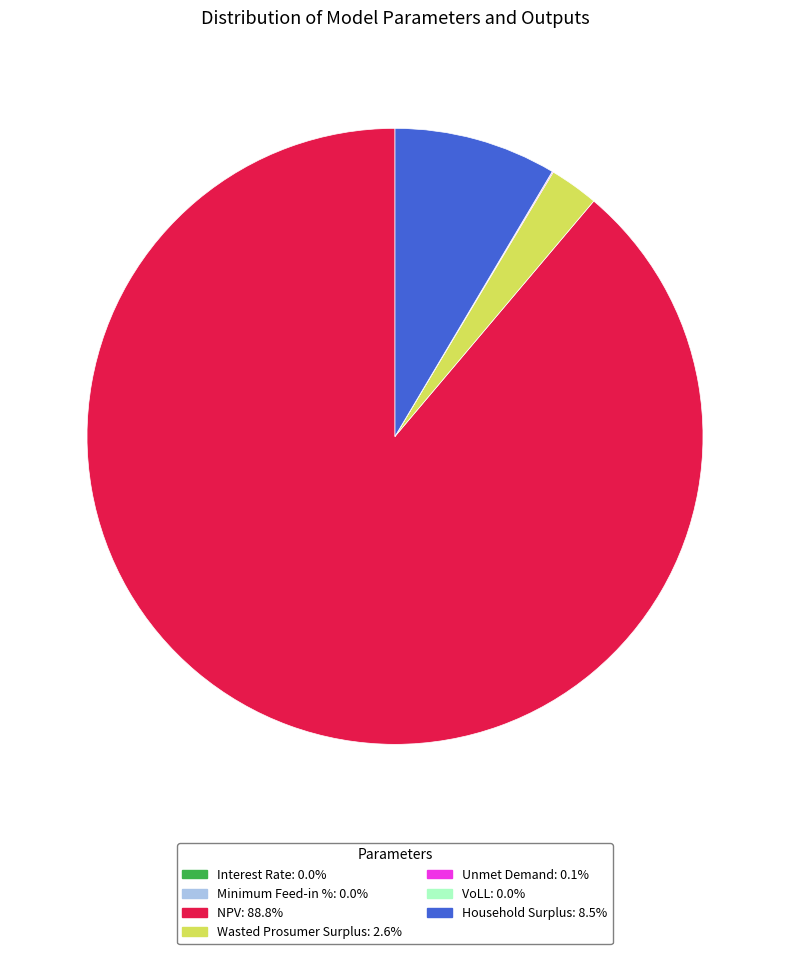

Is NPV: 88.8% the majority of the pie?

Yes